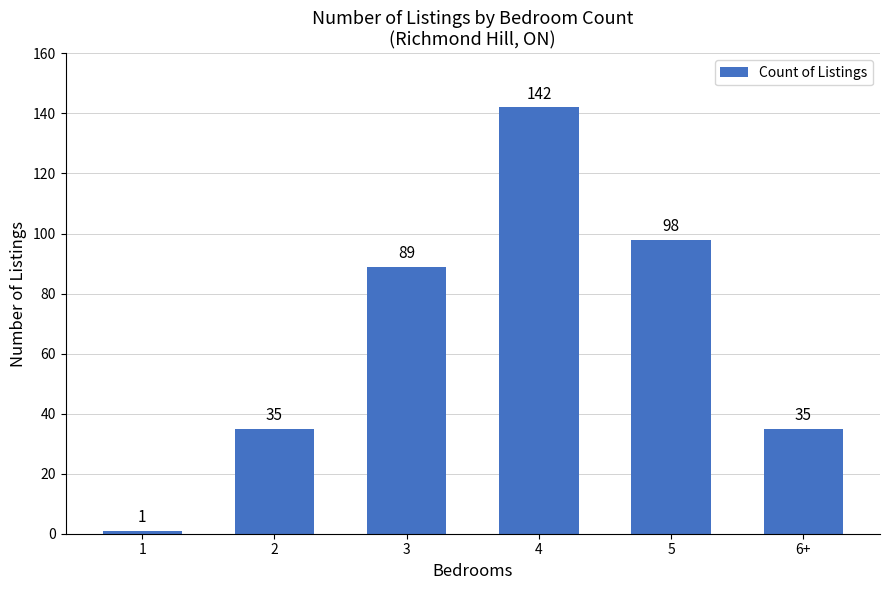

Reading left to right, list all the values displayed in this chart.

1	35	89	142	98	35